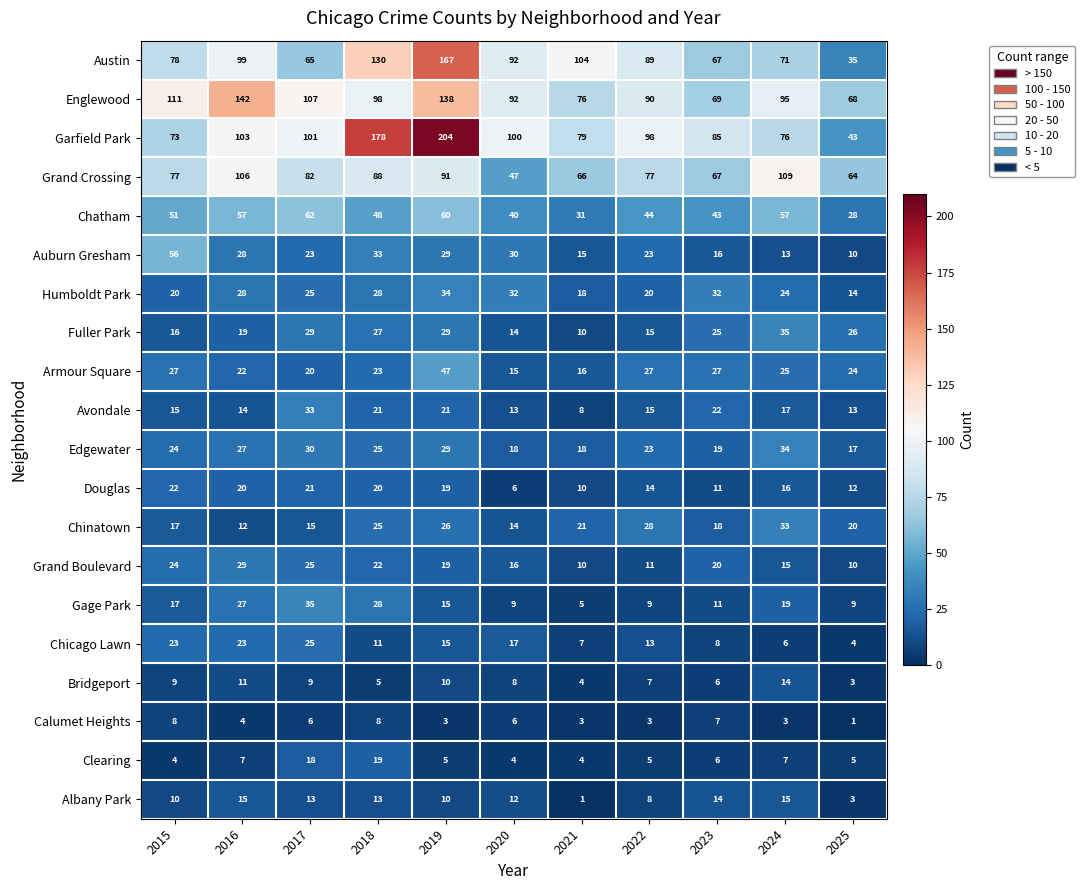

Rank the categories by Austin value from lowest to highest.

2025, 2017, 2023, 2024, 2015, 2022, 2020, 2016, 2021, 2018, 2019